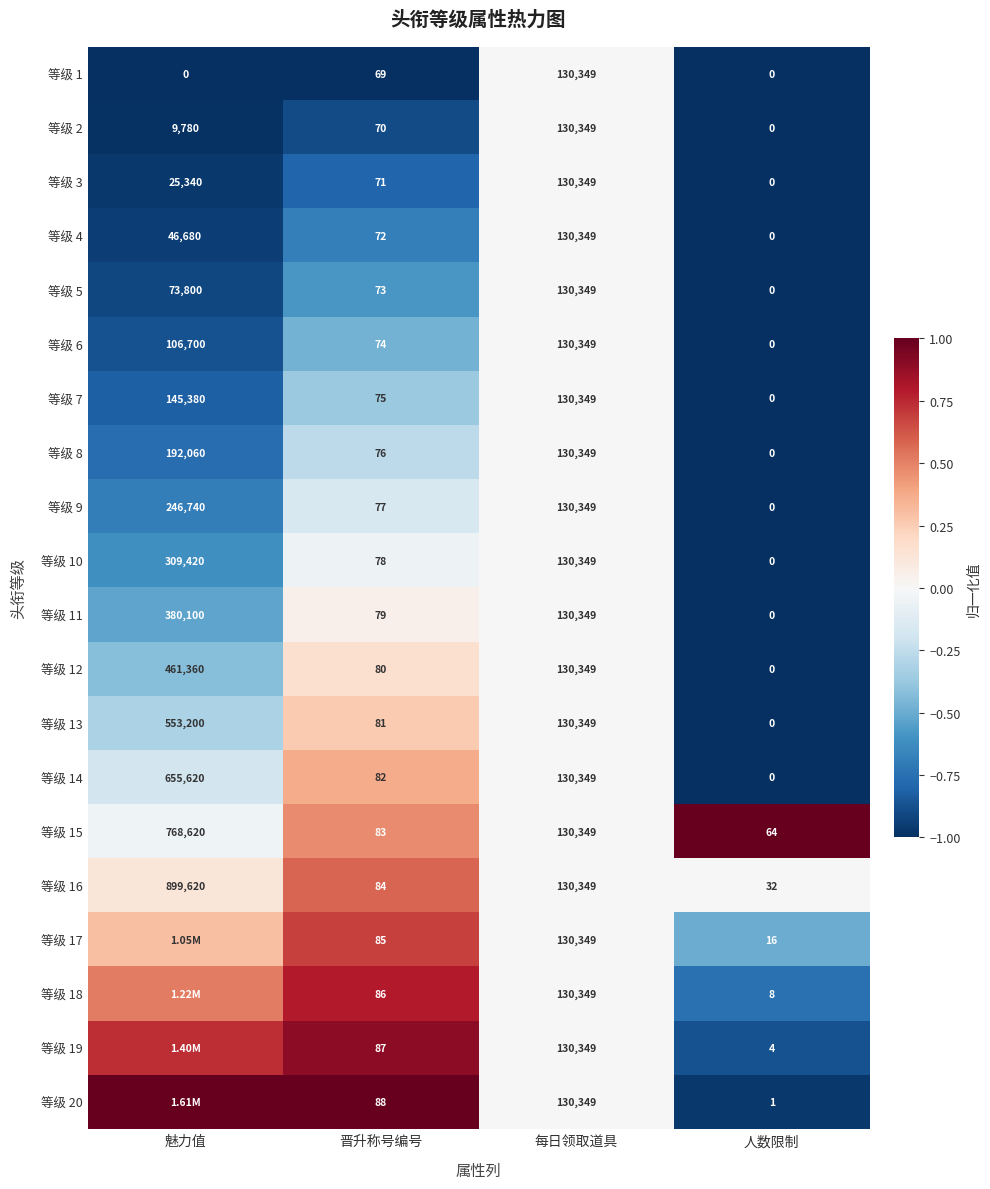

Where is 等级 10 nearest to the value 154710?

每日领取道具